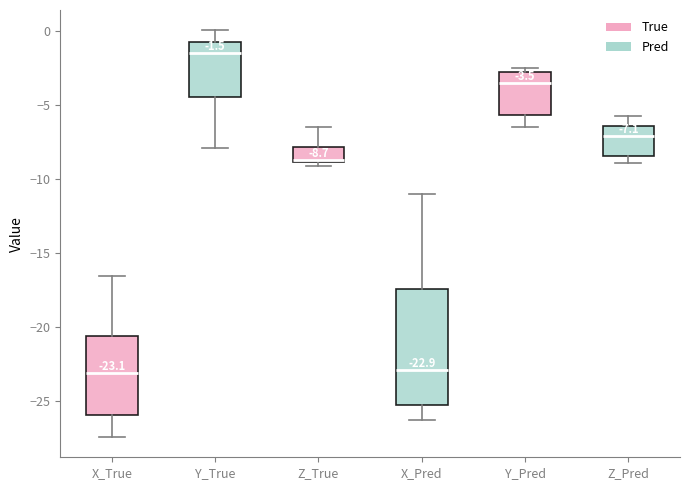

Comparing the boxes themselves (not the whiskers), which one is the tallest?

X_Pred